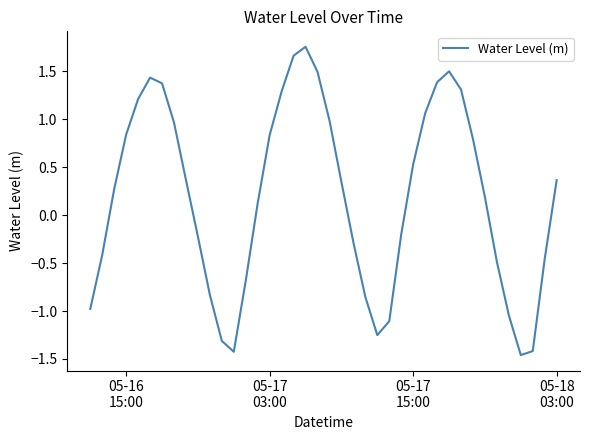

Does the chart display data point markers on the line(s)?

No